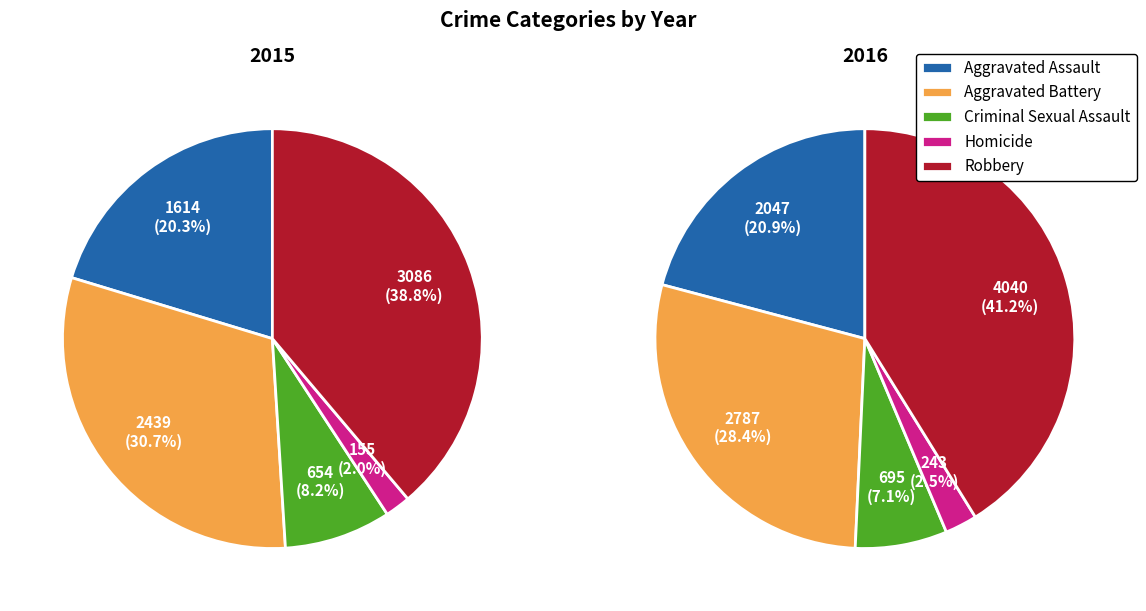

What percentage do Aggravated Battery and Homicide together represent?

32.6%